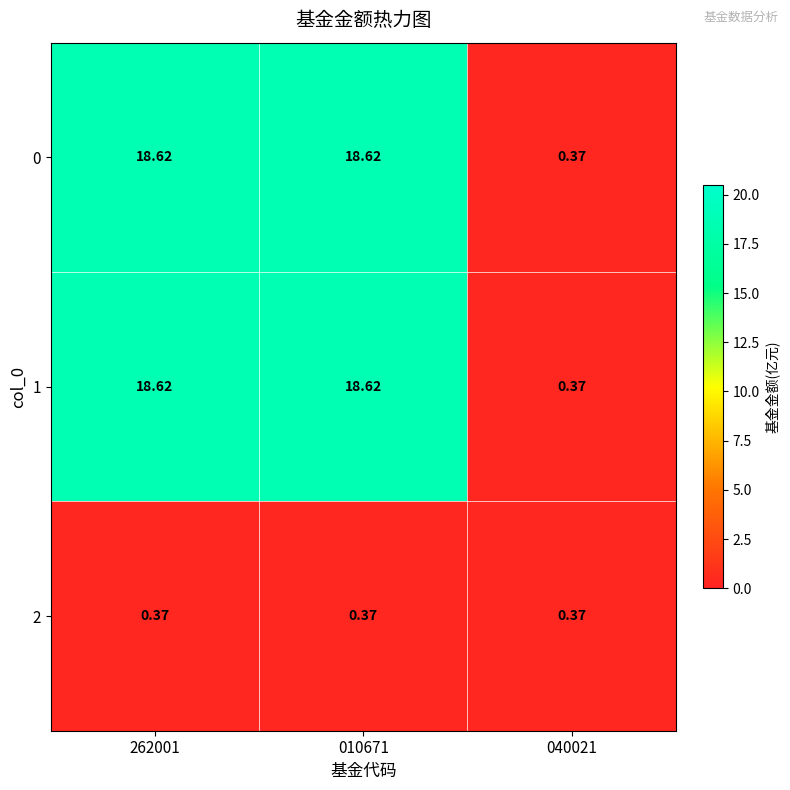

Is the value of 2 at 040021 greater than the value of 1 at 262001?

No